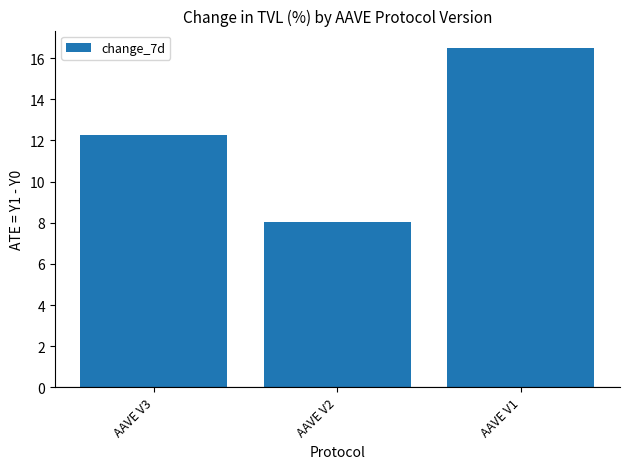

What is the value of the 2nd bar from the left?

8.1